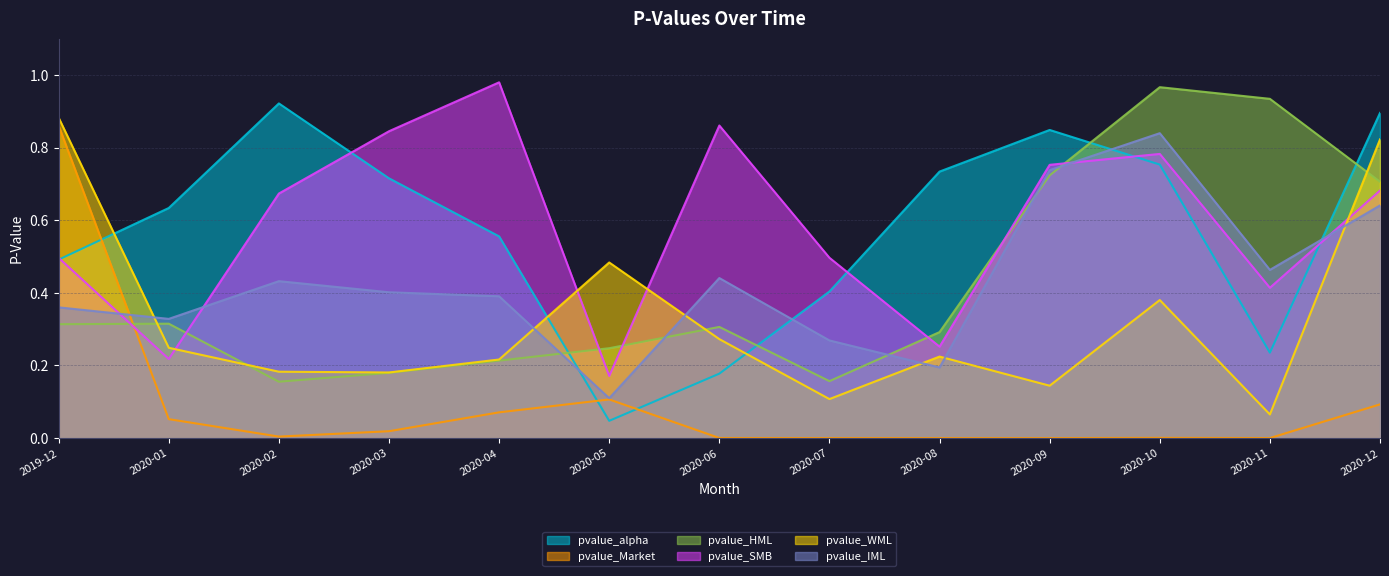

The pvalue_alpha series shows 0.5 at 2019-12. True or false?

True